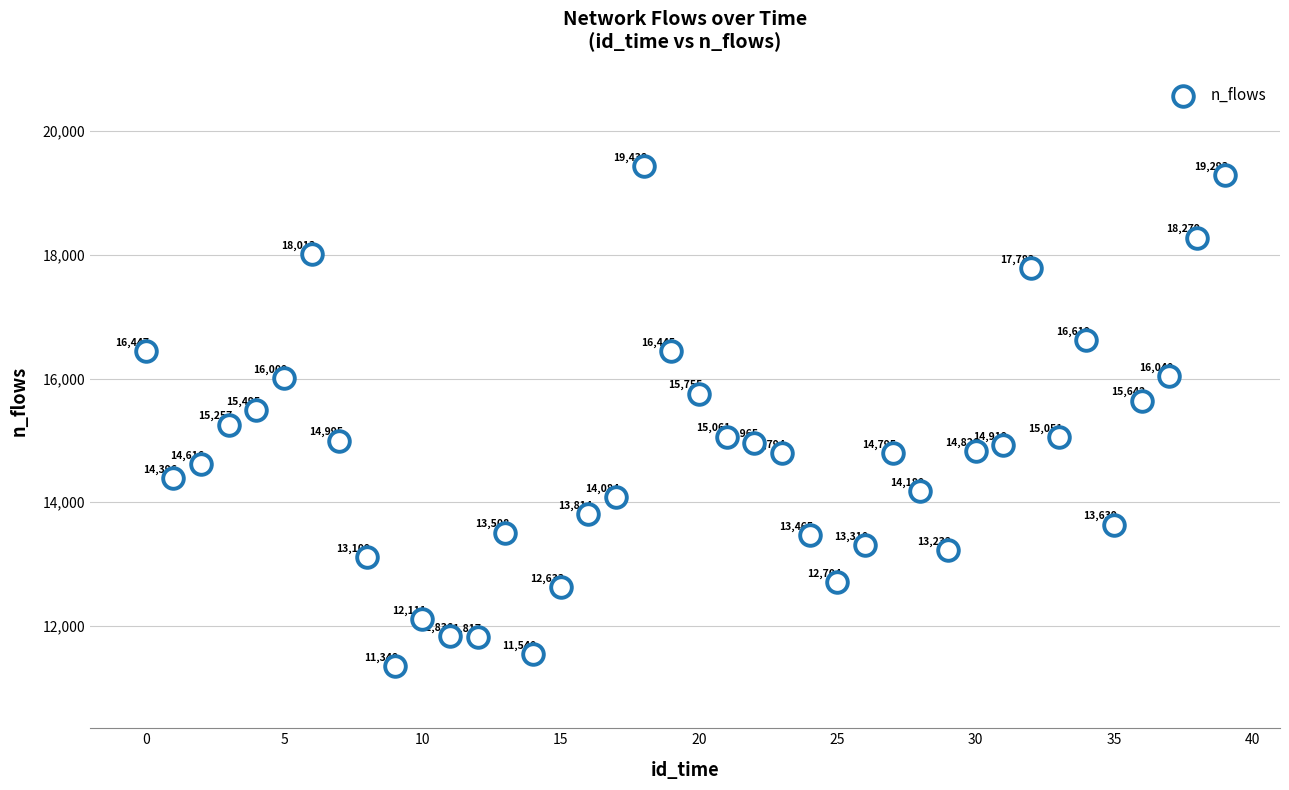

What Y value in the scatter plot is closest to 15393?

15495